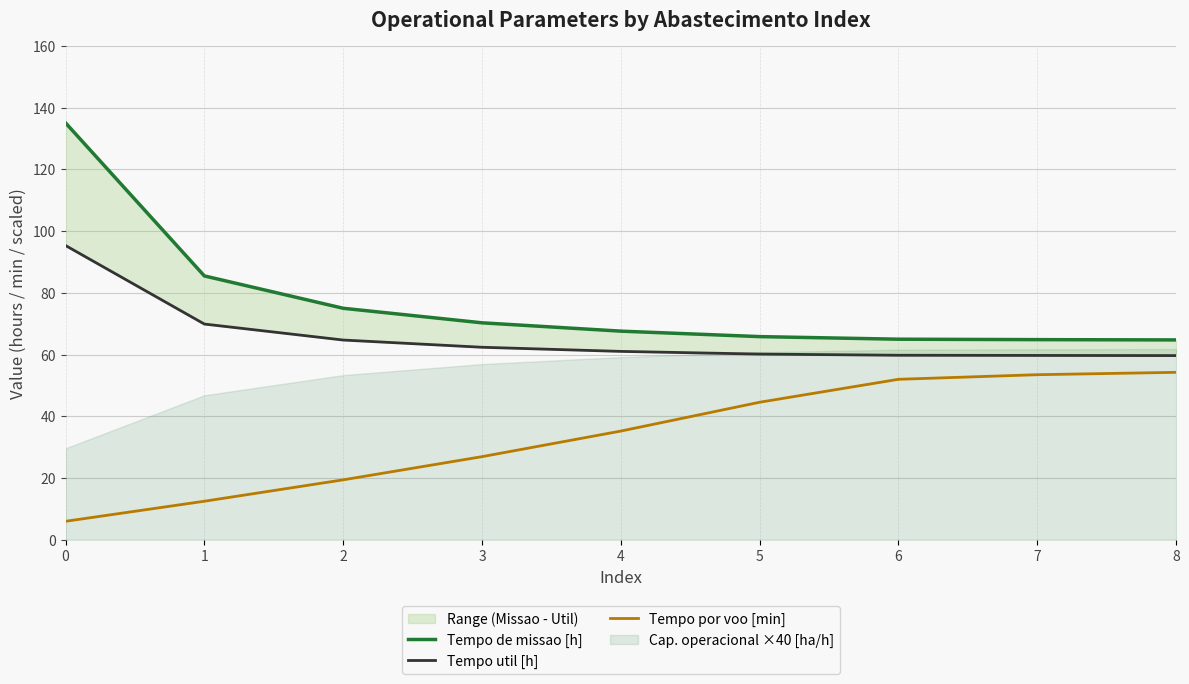

How many data points in Tempo de missao [h] are above 67?

5